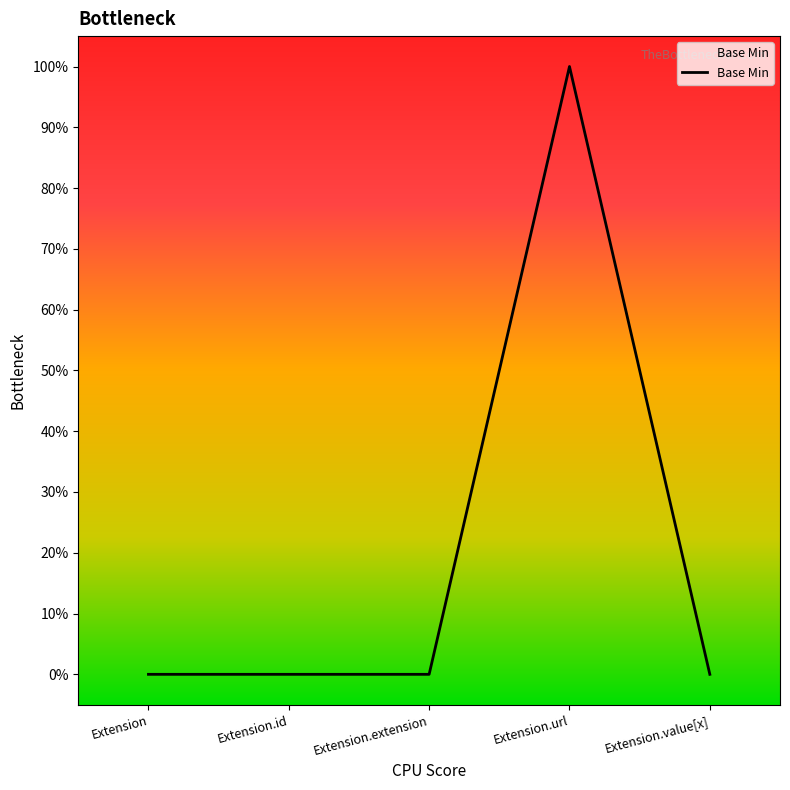

Does the chart display data point markers on the line(s)?

No